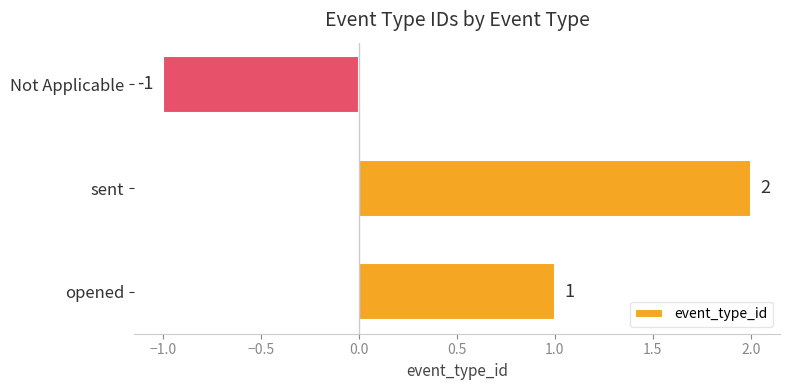

How many bars are there in total?

3